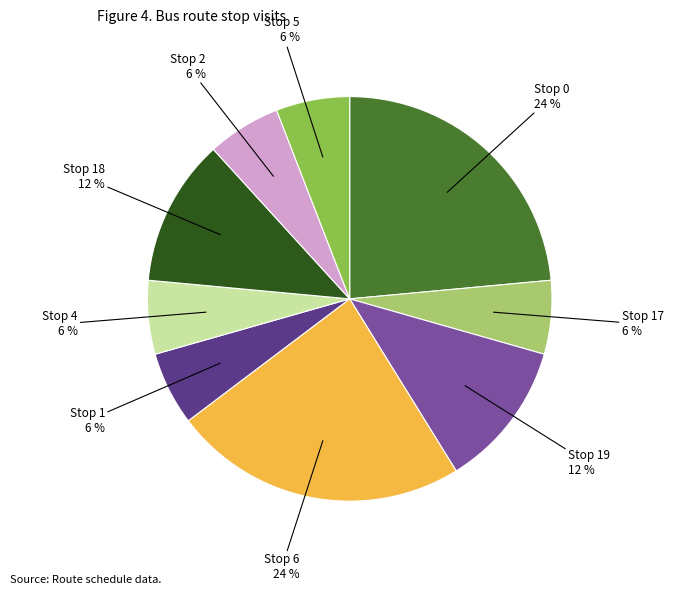

Is it true that Stop 4 is 6% of the pie?

True